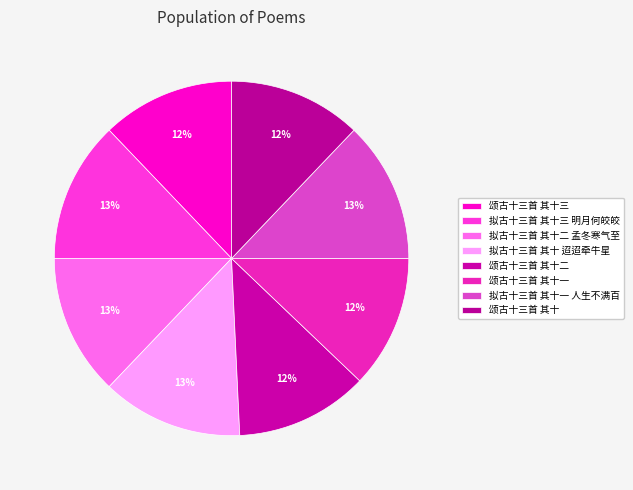

Is 拟古十三首 其十 迢迢牵牛星 the majority of the pie?

No